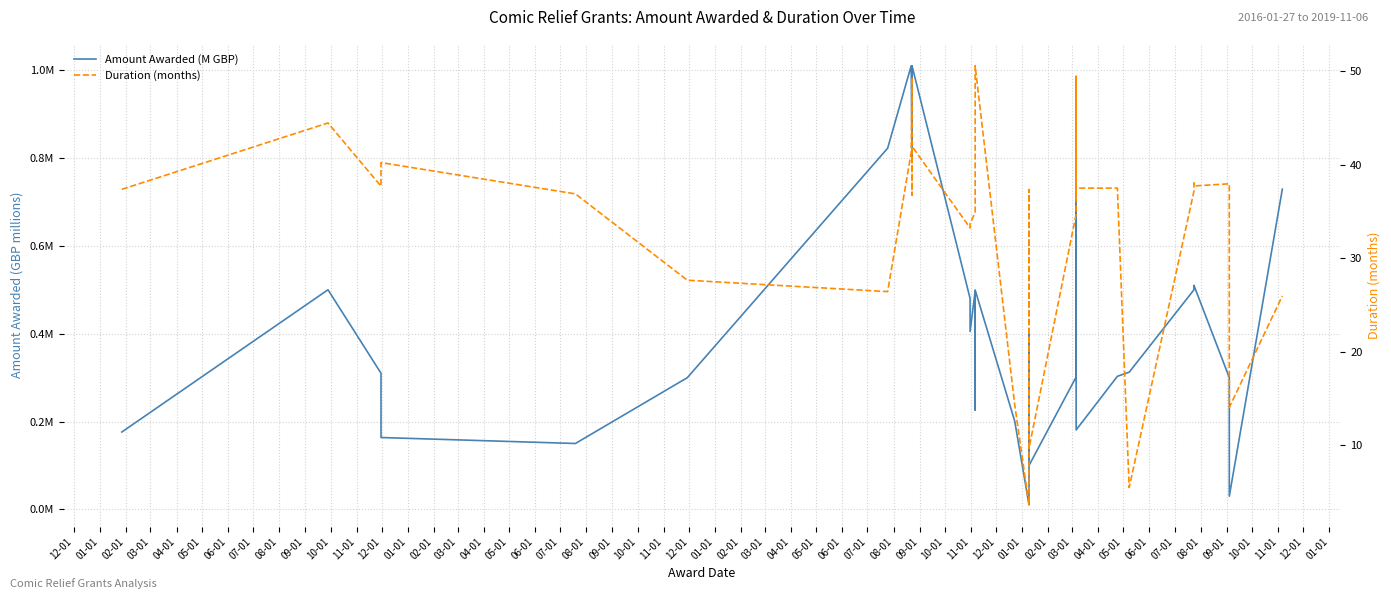

What is the spread (max minus min) of values at 04-01?

36.7